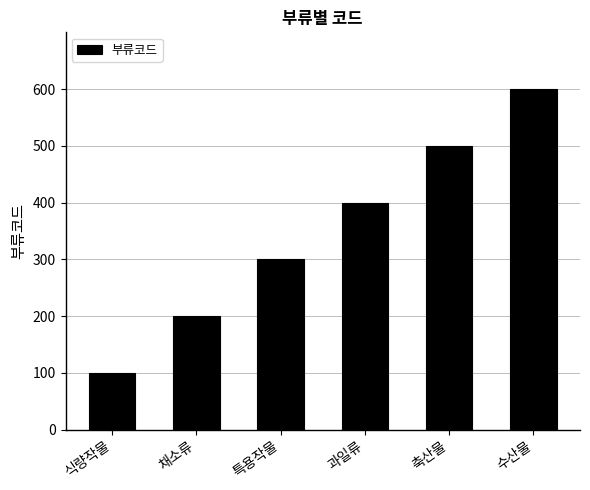

How many values are between 200 and 500?

4